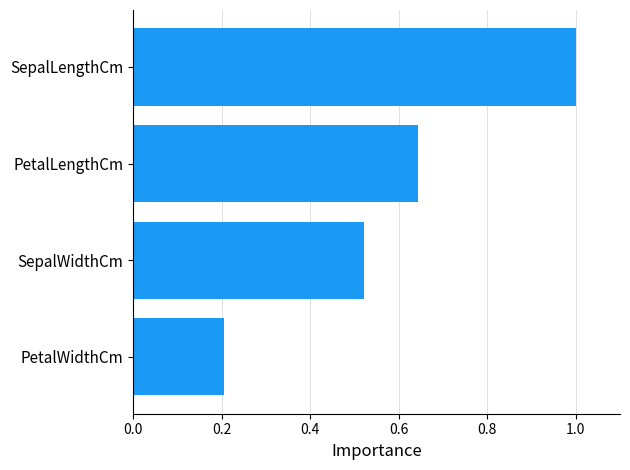

What is the sum of all values?

2.4